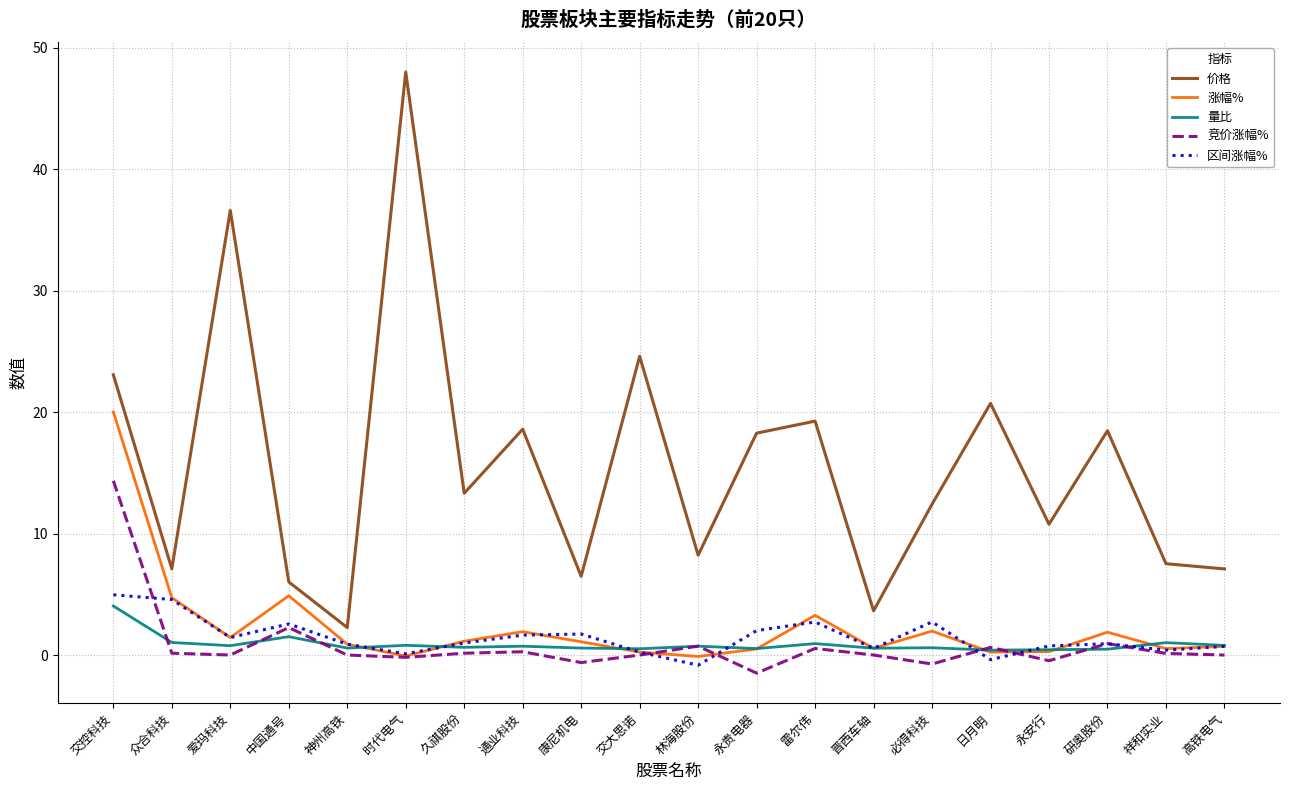

Which series has the largest range (max minus min)?

价格